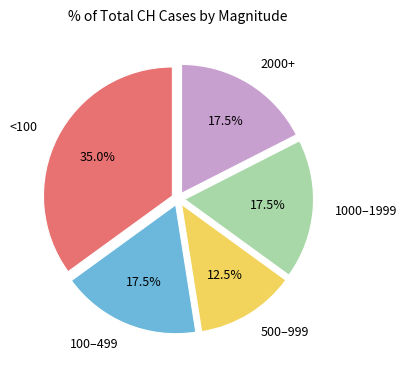

Count the number of slices in the pie.

5